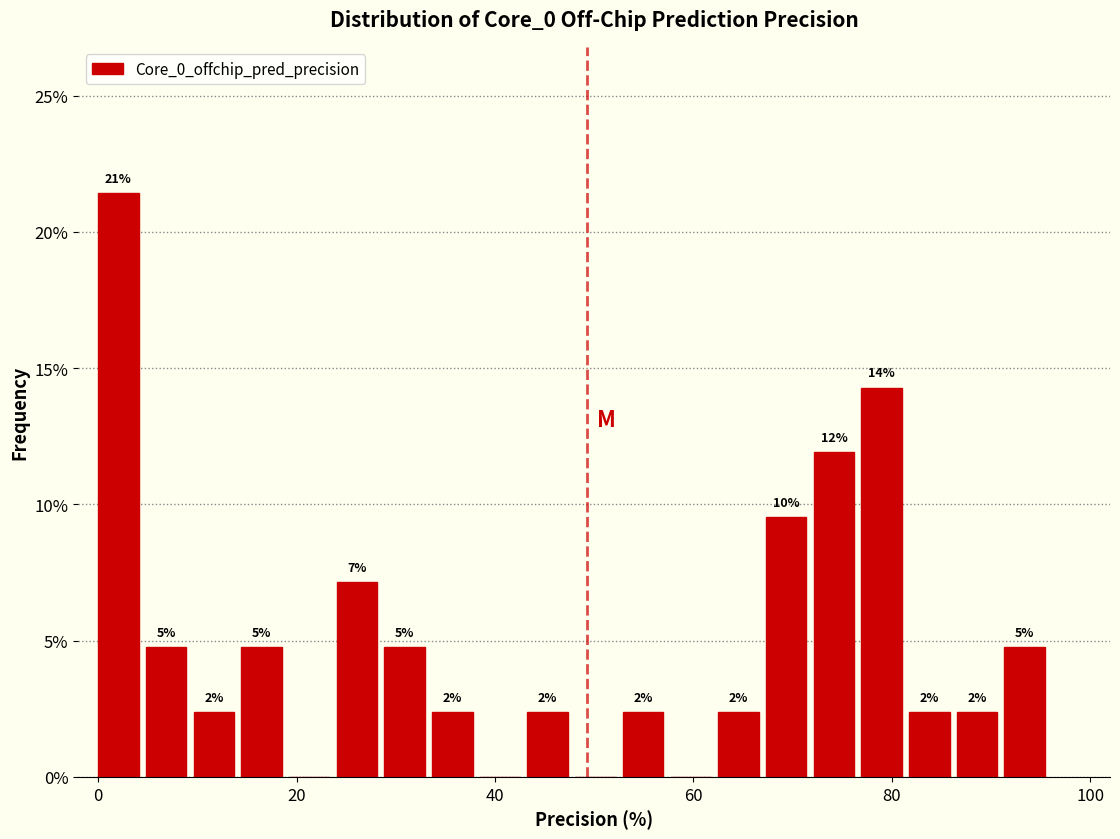

Read against the x-axis, roughly where is the centre of the tallest bar?

2